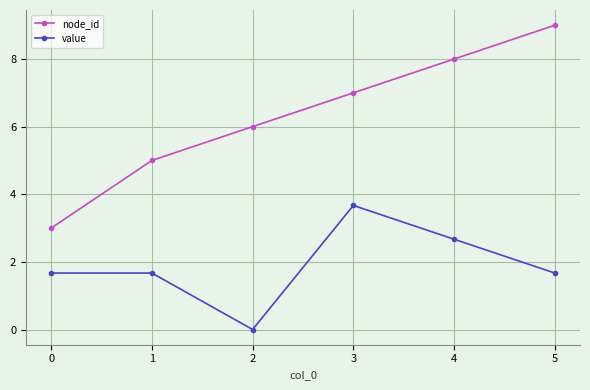

Which series has the largest range (max minus min)?

node_id